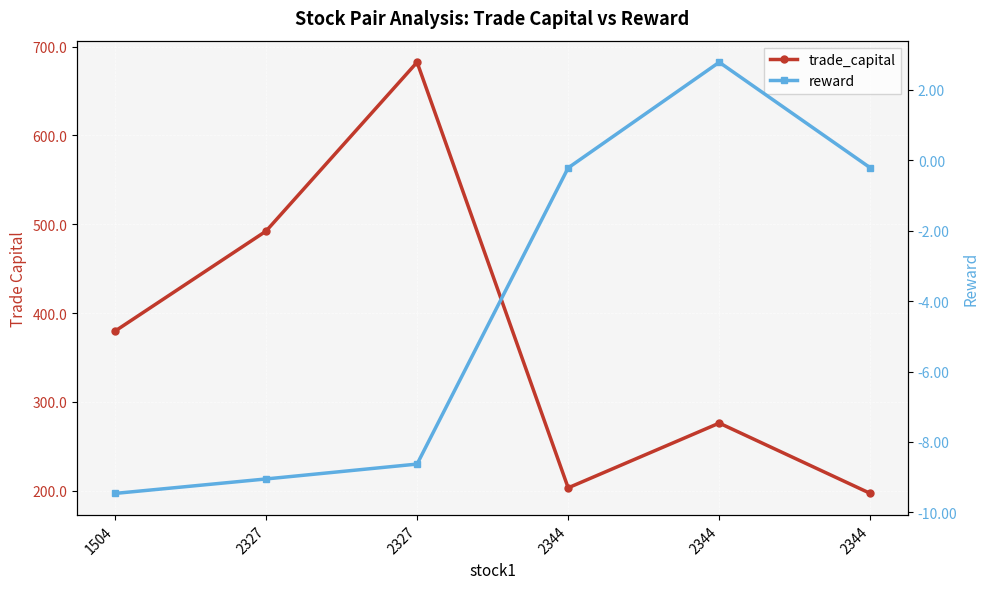

The trade_capital series shows 203.2 at 2344. True or false?

True